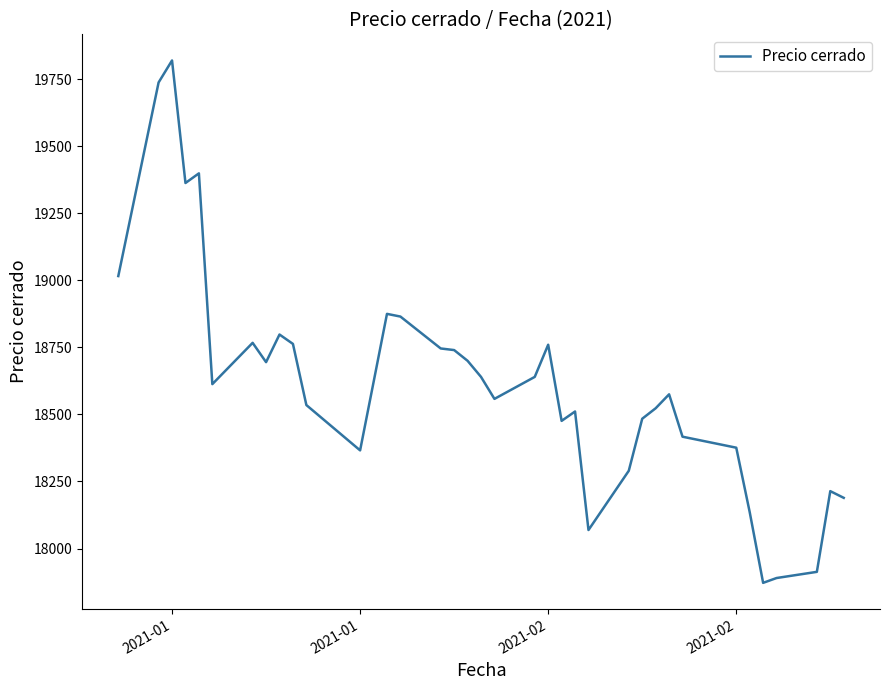

What is the smallest value displayed?

17872